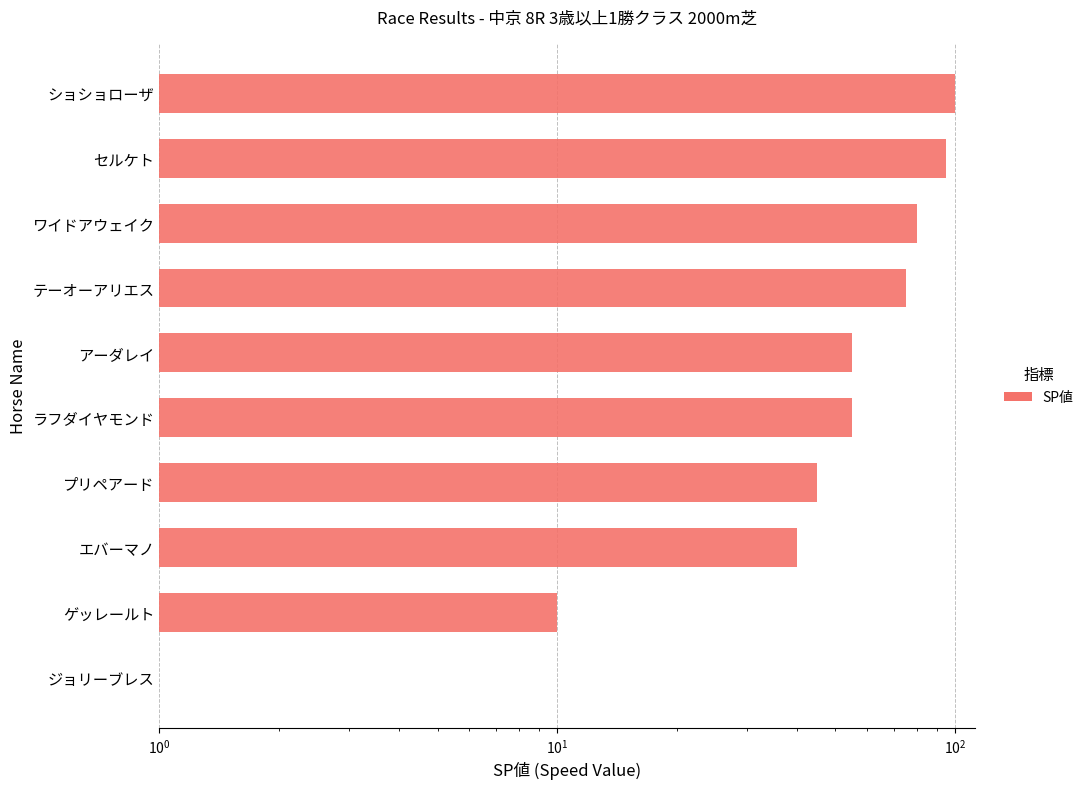

Which has a higher value, ショショローザ or ゲッレールト?

ショショローザ